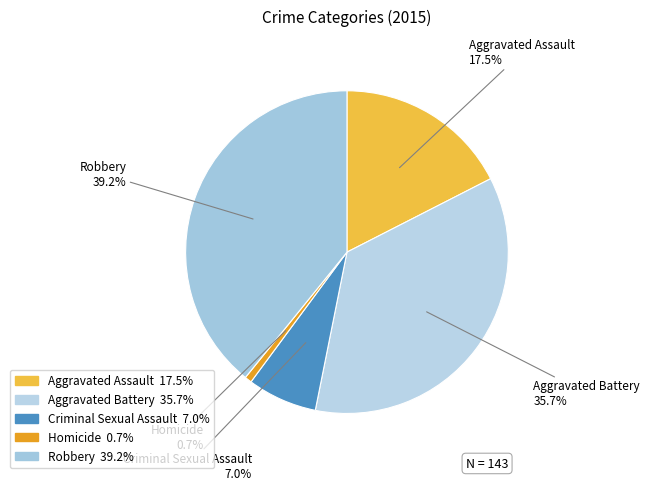

True or false: Aggravated Battery accounts for 36% of the total.

True